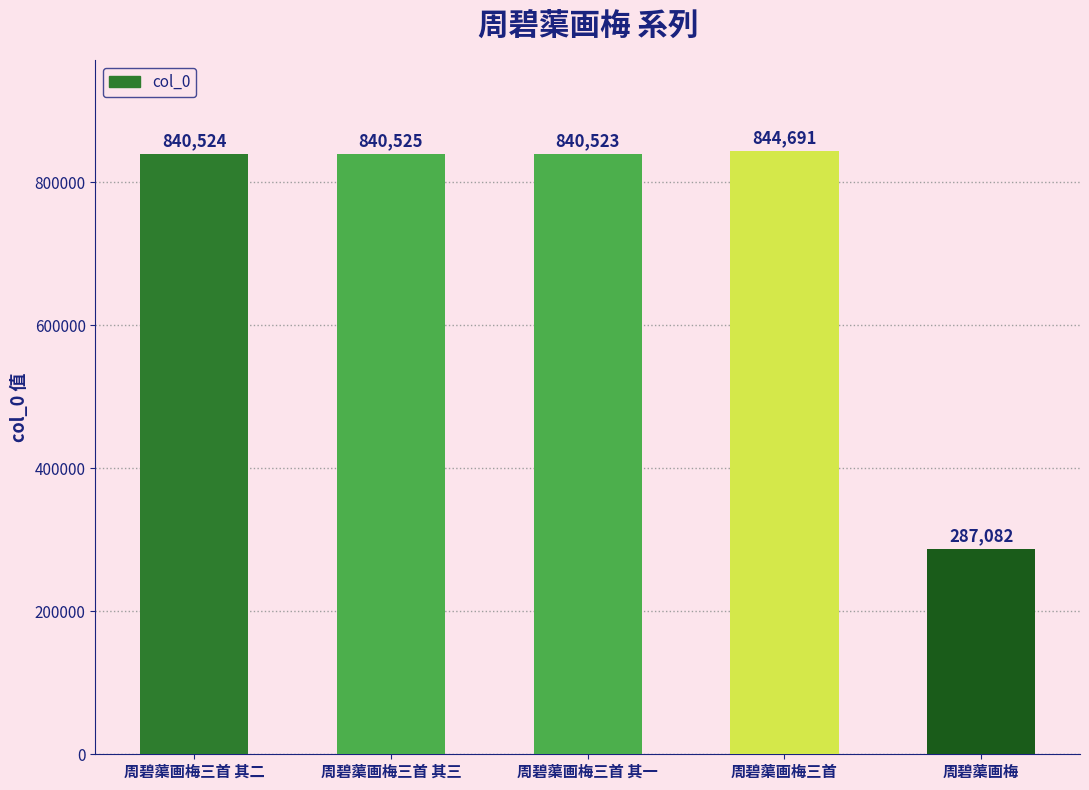

What is the change in value from 周碧蕖画梅三首 其三 to 周碧蕖画梅三首?

+4166